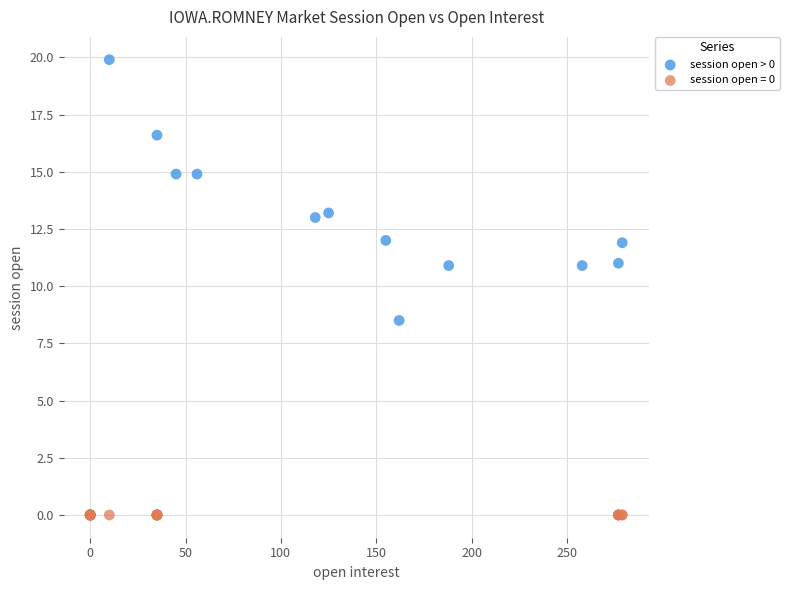

Which series contains the lowest Y value?

session open = 0